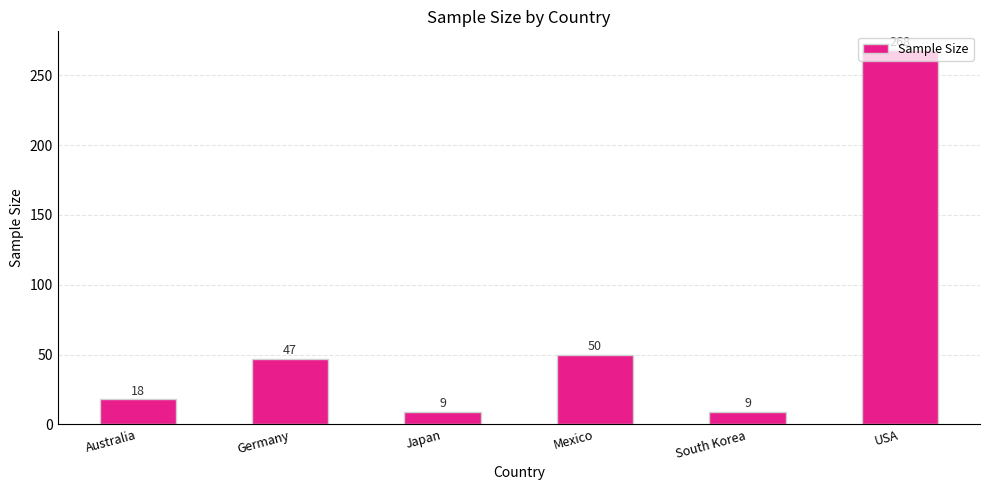

Where is the data nearest to the value 138?

Mexico